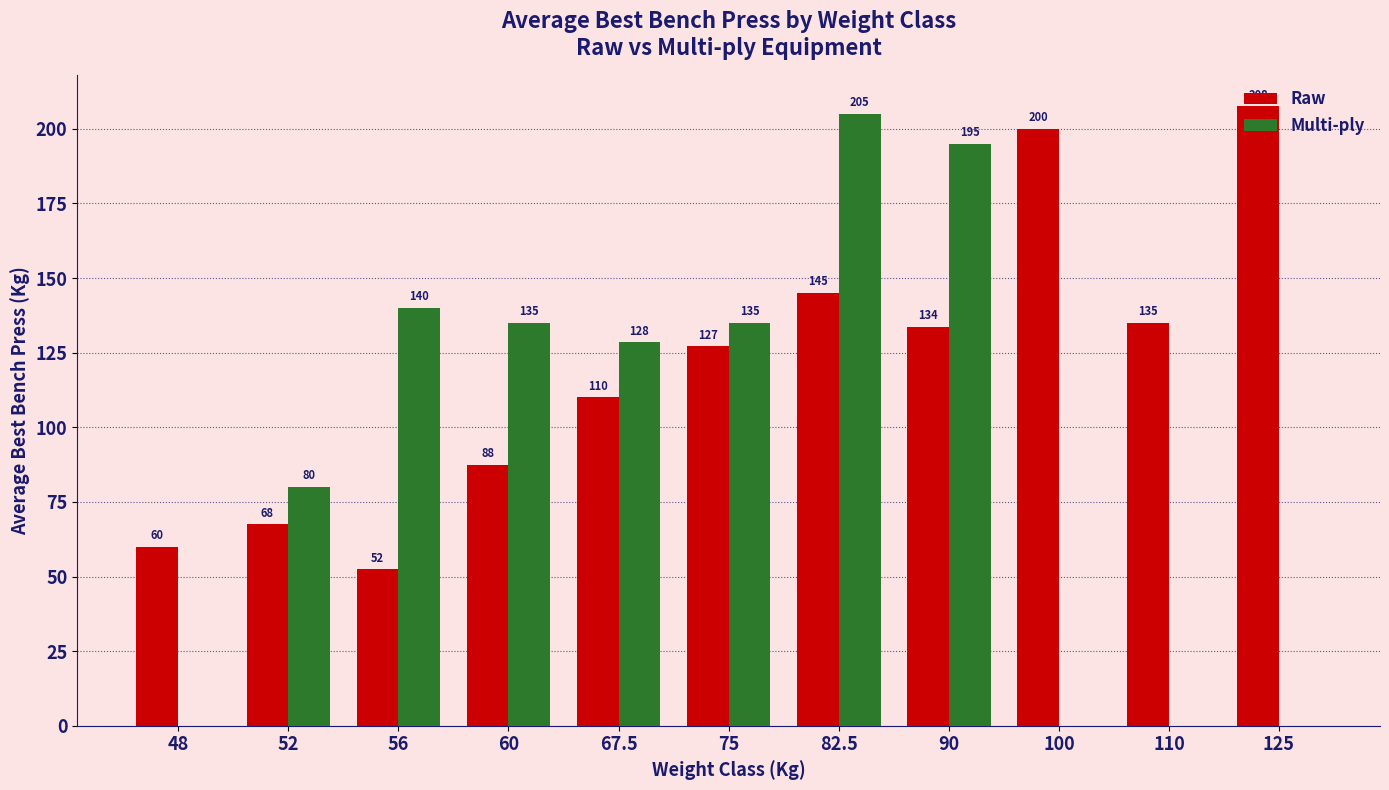

At which label is Multi-ply closest to 102?

52